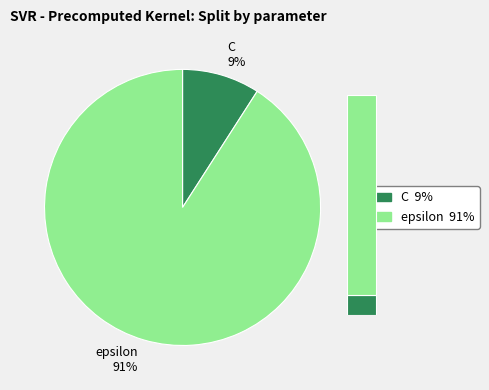

To the nearest percent, what is the difference between the C and epsilon slice percentages?

82%